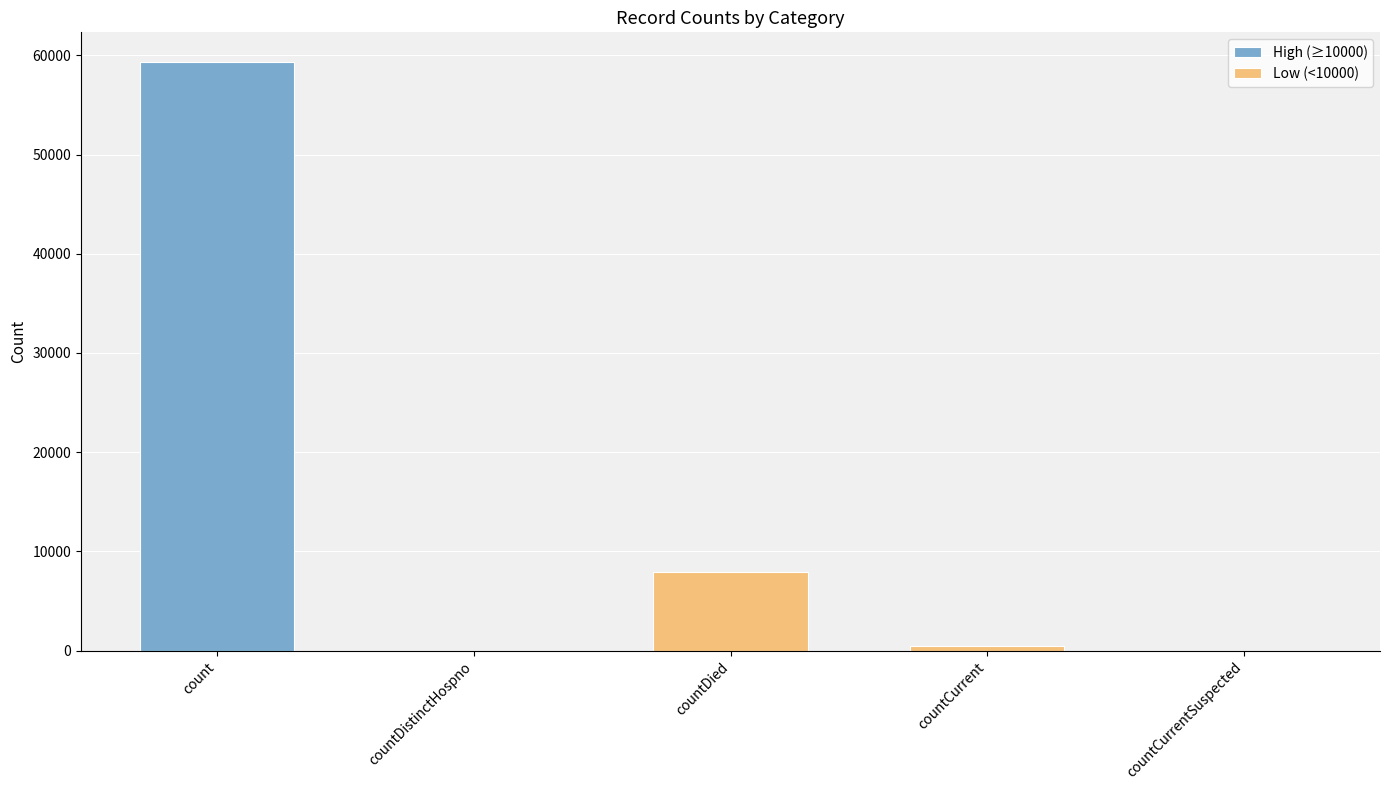

The chart shows a value of 77532 at count. True or false?

False